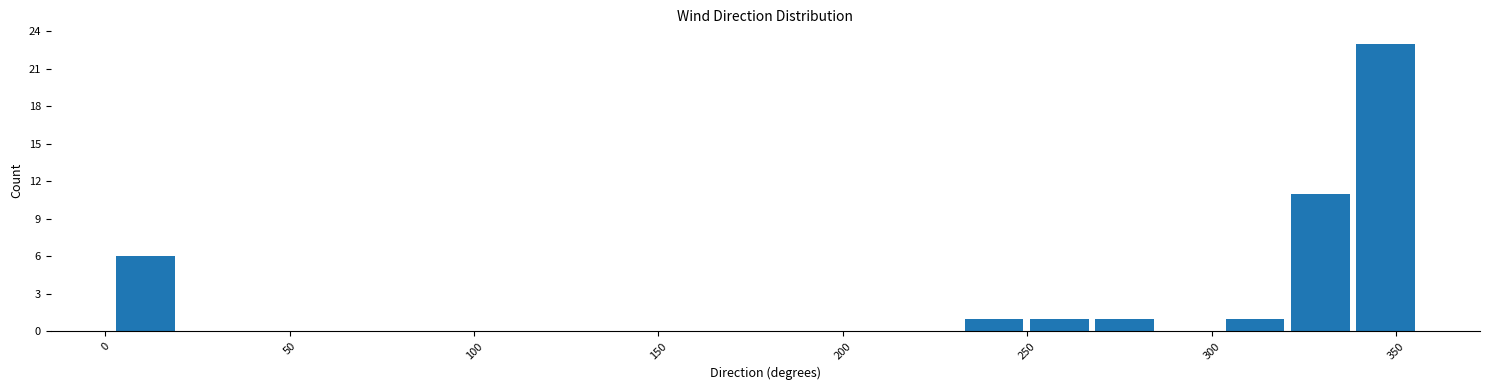

Around what value on the x-axis is the tallest bar? Give the approximate position of its centre, as read against the axis.

345